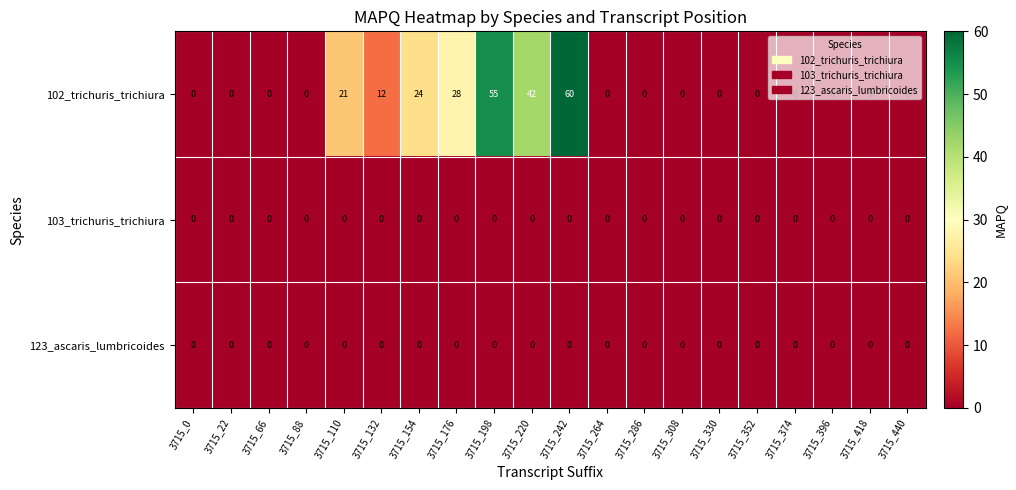

The 102_trichuris_trichiura series shows 0 at 3715_330. True or false?

True